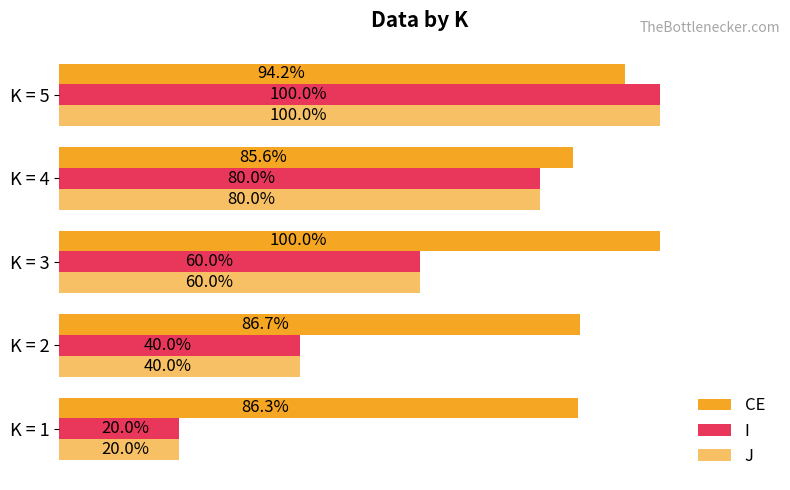

What is the minimum value shown in the chart?

20.0